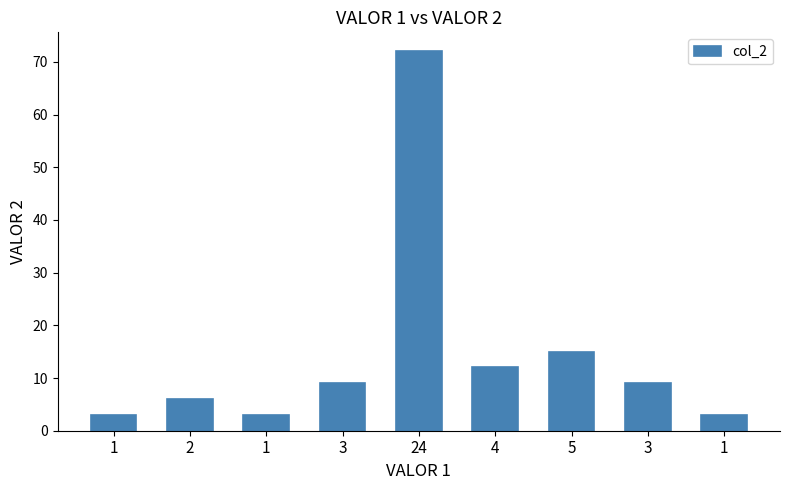

What is the change in value from 3 to 1?

-6